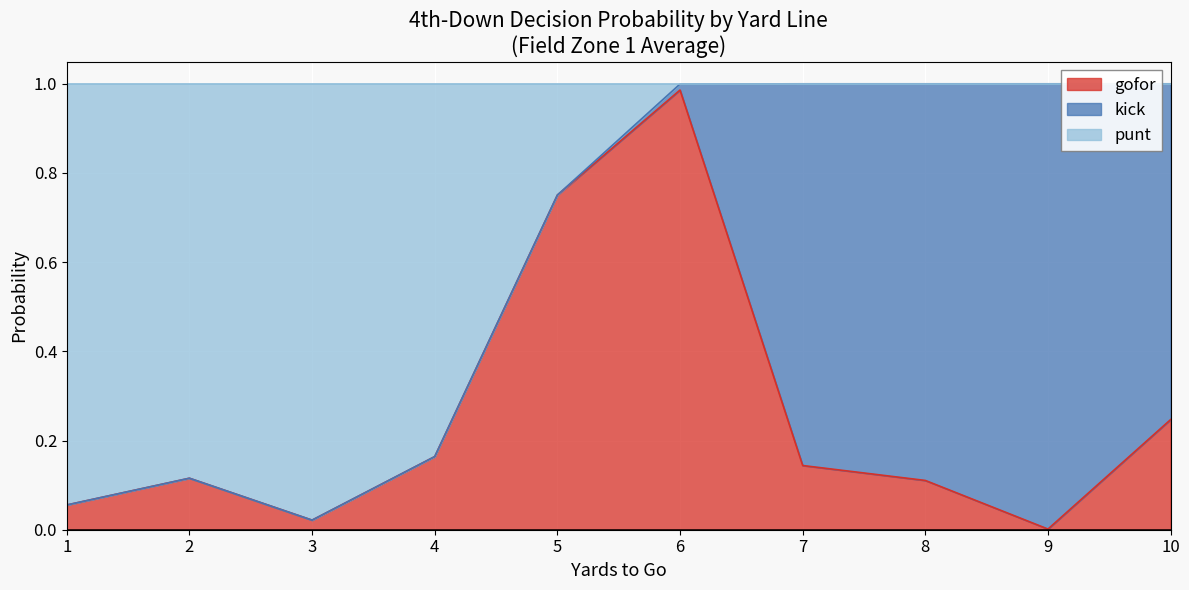

What is the difference between the maximum and minimum values in the gofor series?

1.0